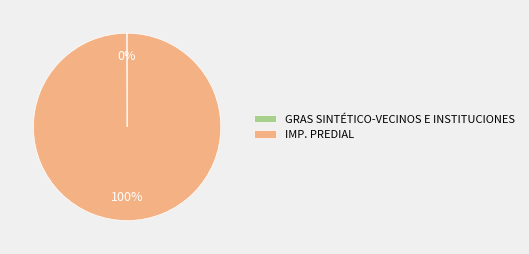

The IMP. PREDIAL slice represents 100% of the pie. True or false?

True